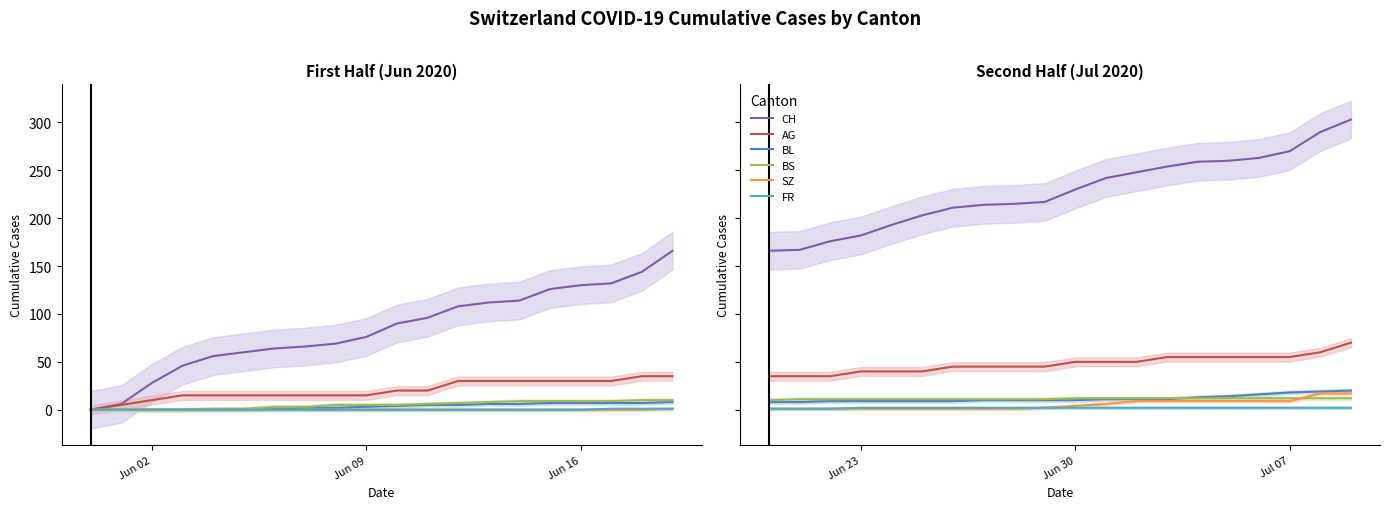

What is the difference between the maximum and minimum values in the BS series?

2